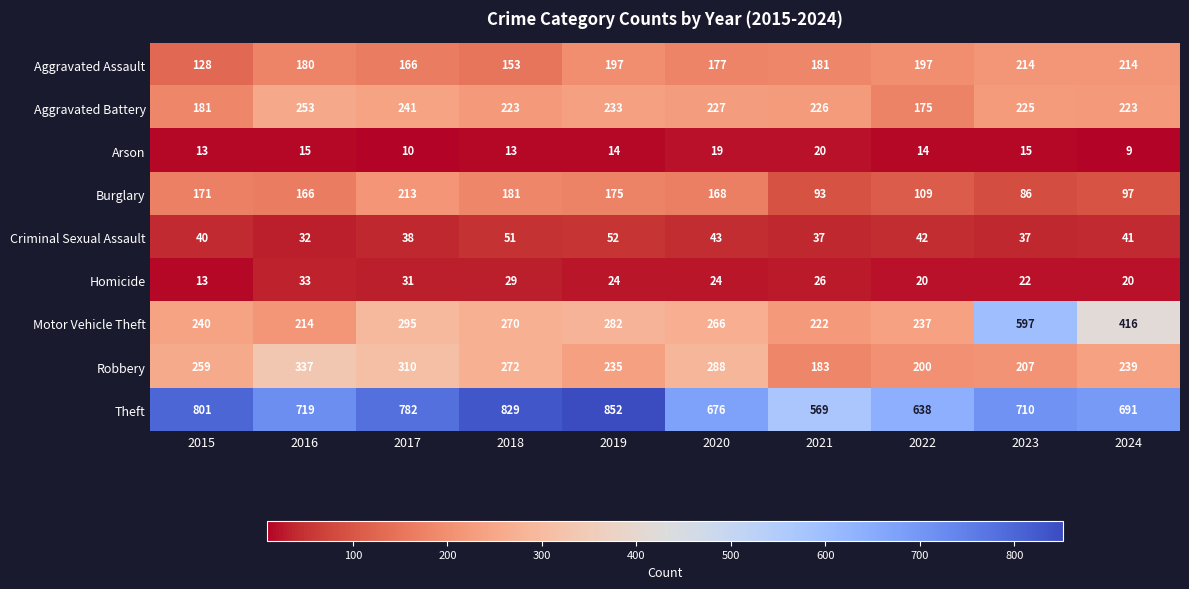

Rank the series at 2016 from highest to lowest value.

Theft, Robbery, Aggravated Battery, Motor Vehicle Theft, Aggravated Assault, Burglary, Homicide, Criminal Sexual Assault, Arson